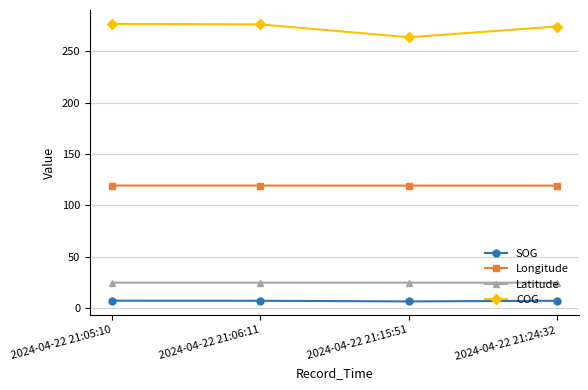

What is the difference between the highest and lowest values at 2024-04-22 21:05:10?

269.5